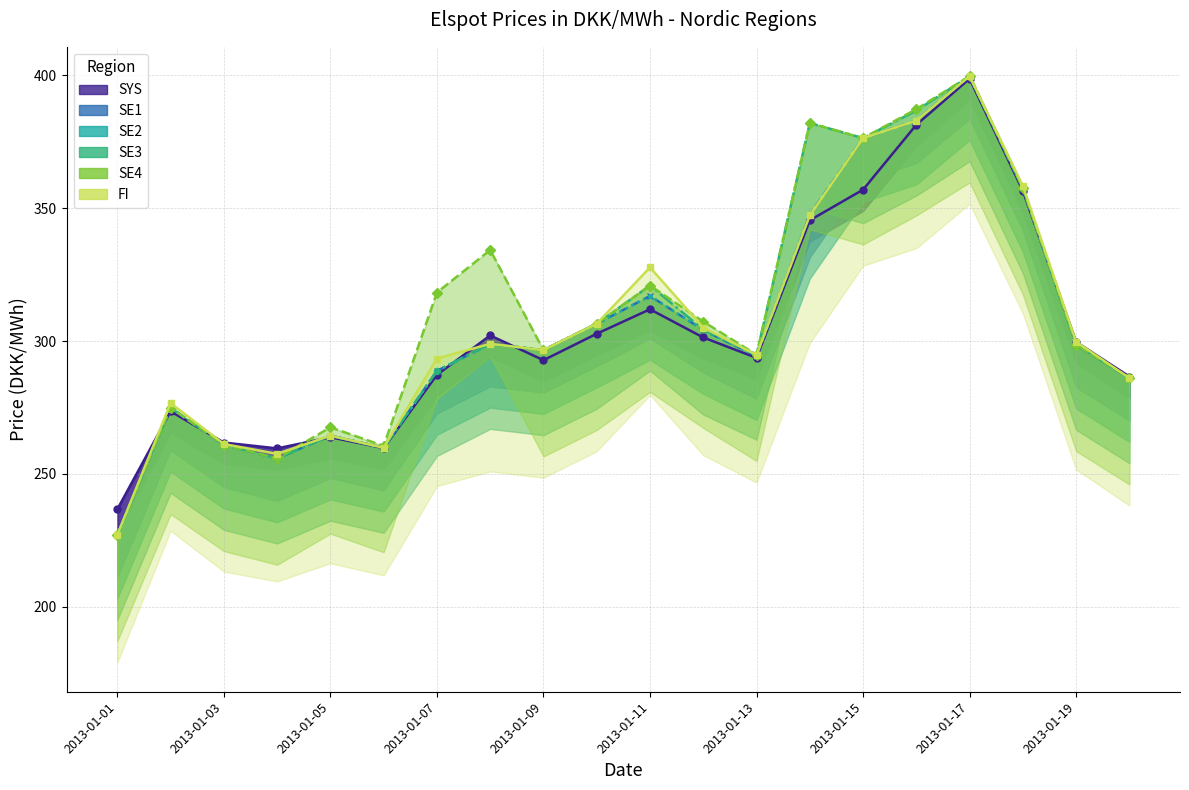

What is the average value of the SE1 series?

304.9